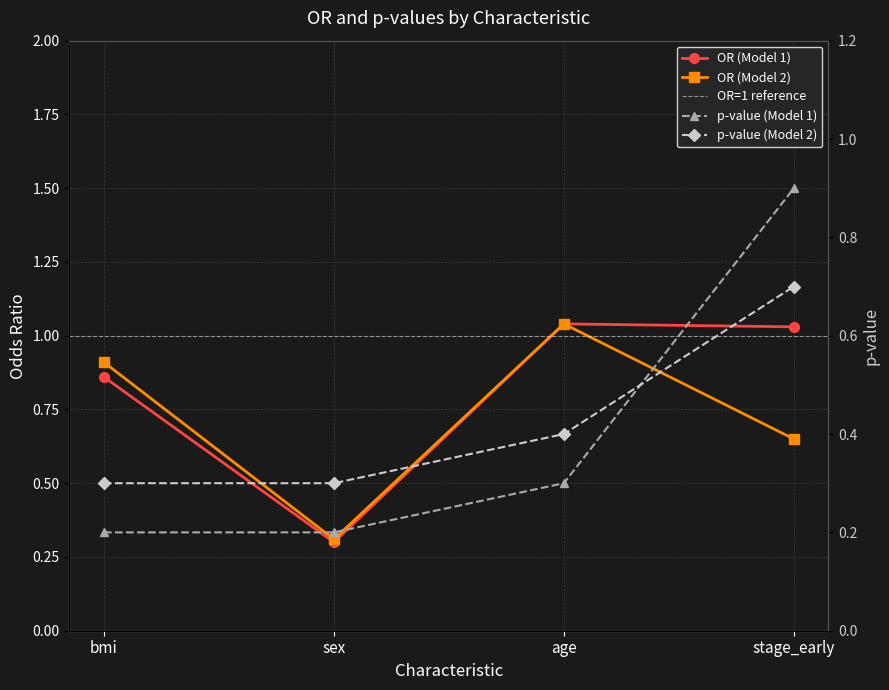

Reading right to left, what are all the values shown in this chart?

OR (Model 1): stage_early=1.0	age=1.0	sex=0.3	bmi=0.9
OR (Model 2): stage_early=0.7	age=1.0	sex=0.3	bmi=0.9
p-value (Model 1): stage_early=0.9	age=0.3	sex=0.2	bmi=0.2
p-value (Model 2): stage_early=0.7	age=0.4	sex=0.3	bmi=0.3